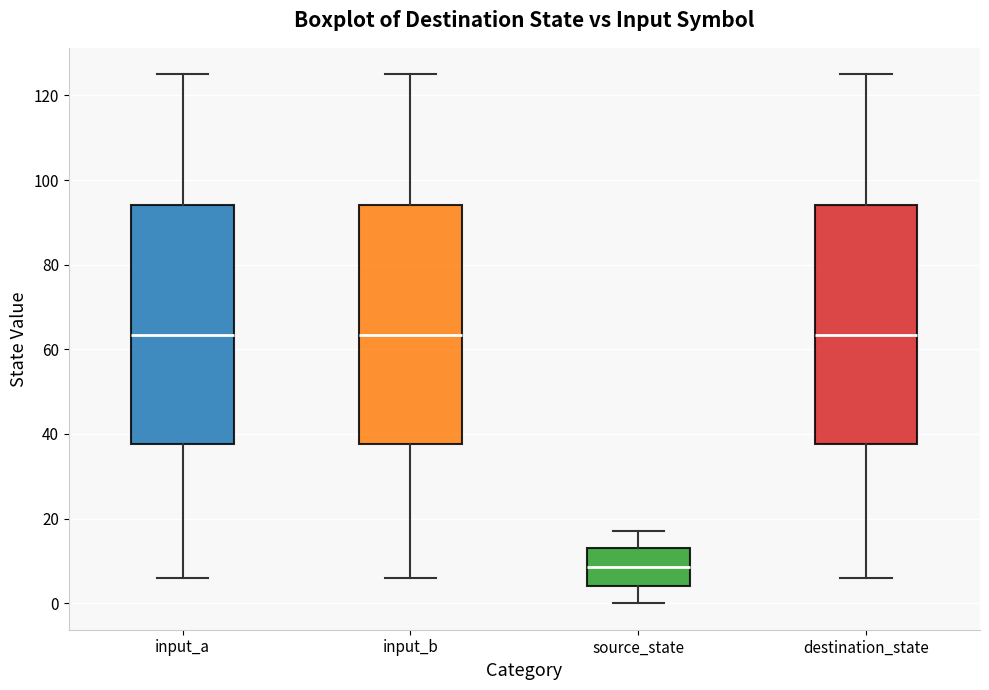

Which box's median line is the lowest?

source_state